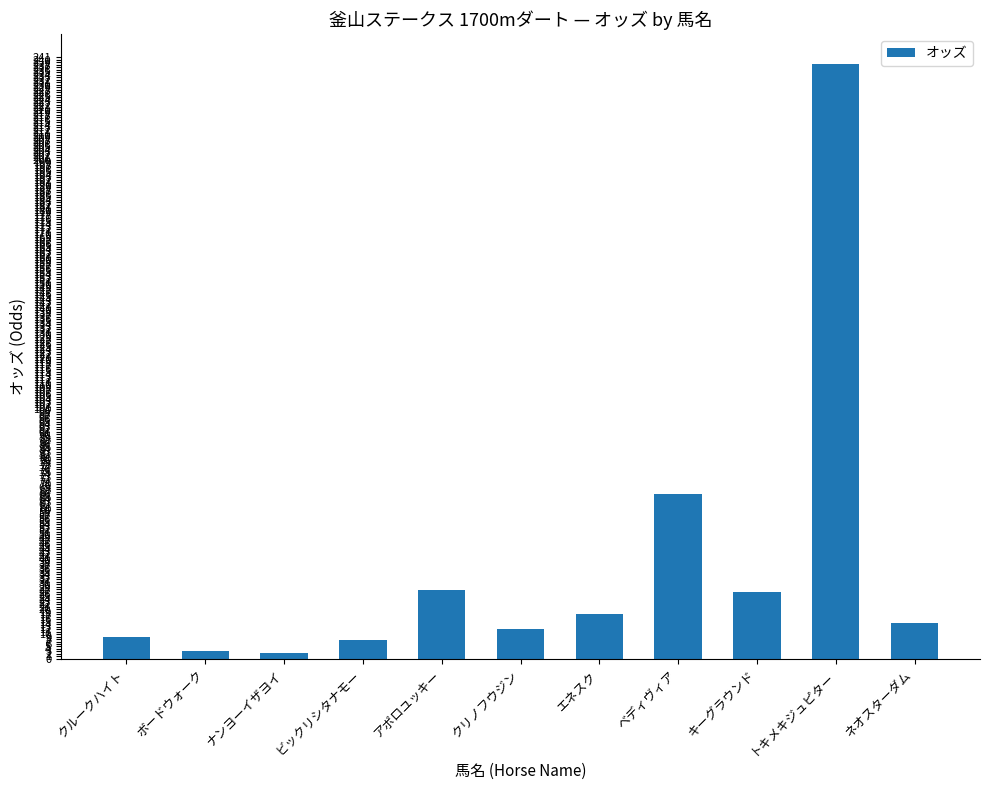

At which label is the value closest to 120?

ベディヴィア